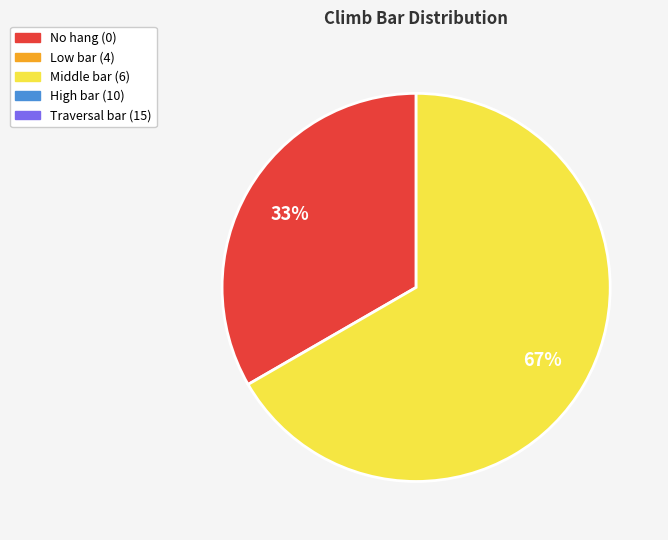

Is there a majority slice in this chart?

Yes